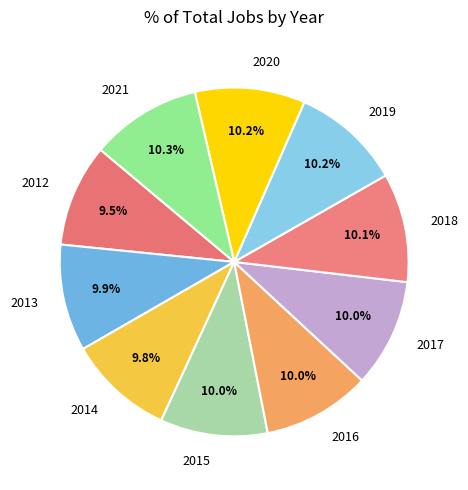

Does 2017 account for over 50% of the chart?

No